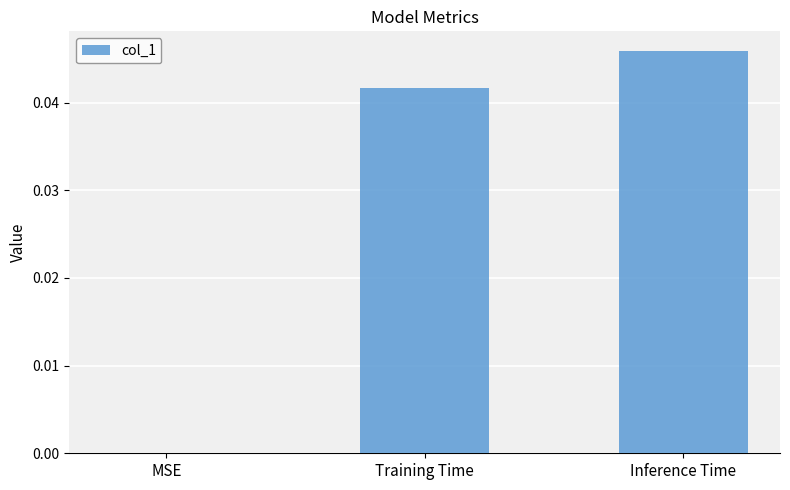

The chart shows a value of 0.0 at MSE. True or false?

True